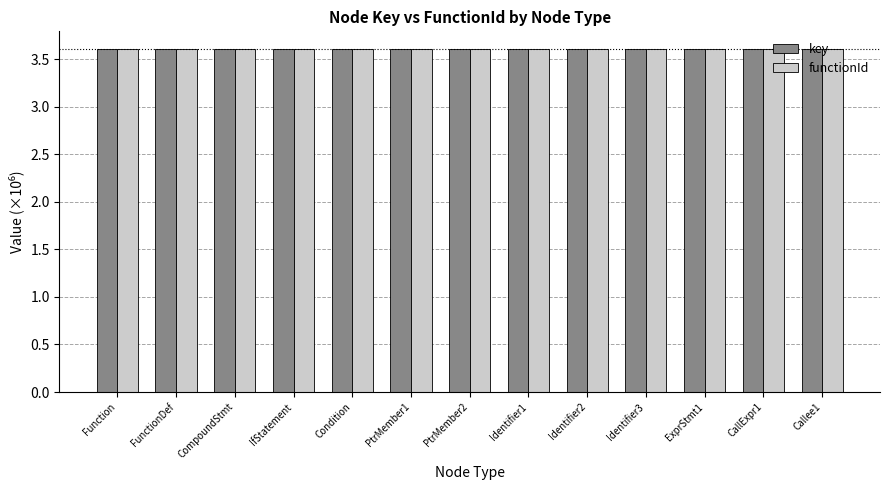

What is the average value of the functionId series?

3.6